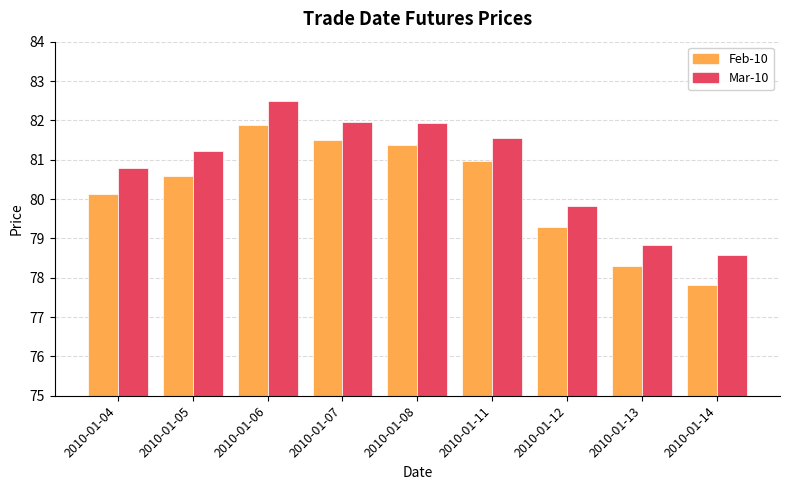

How many groups of bars are there?

9